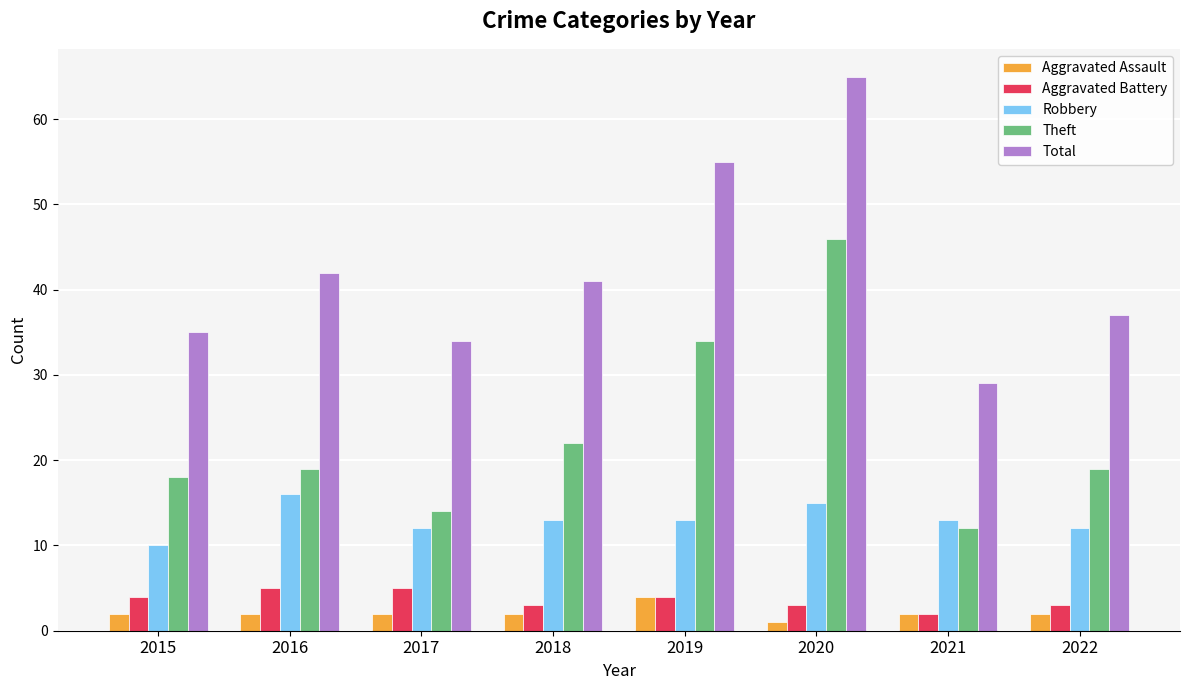

The Total series shows 49 at 2017. True or false?

False